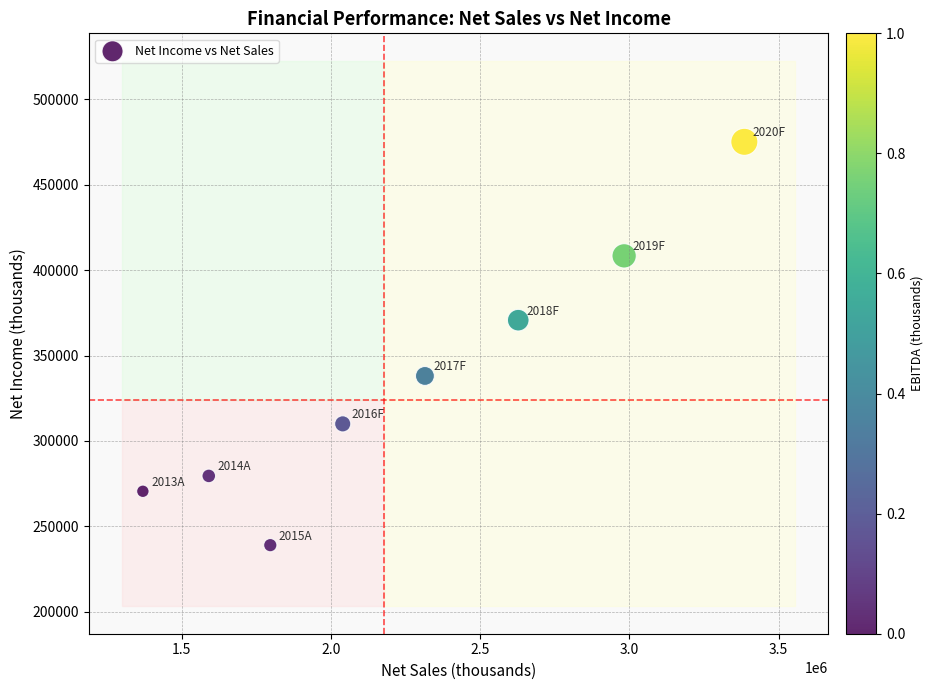

What Y value in the scatter plot is closest to 357035?

370672.5